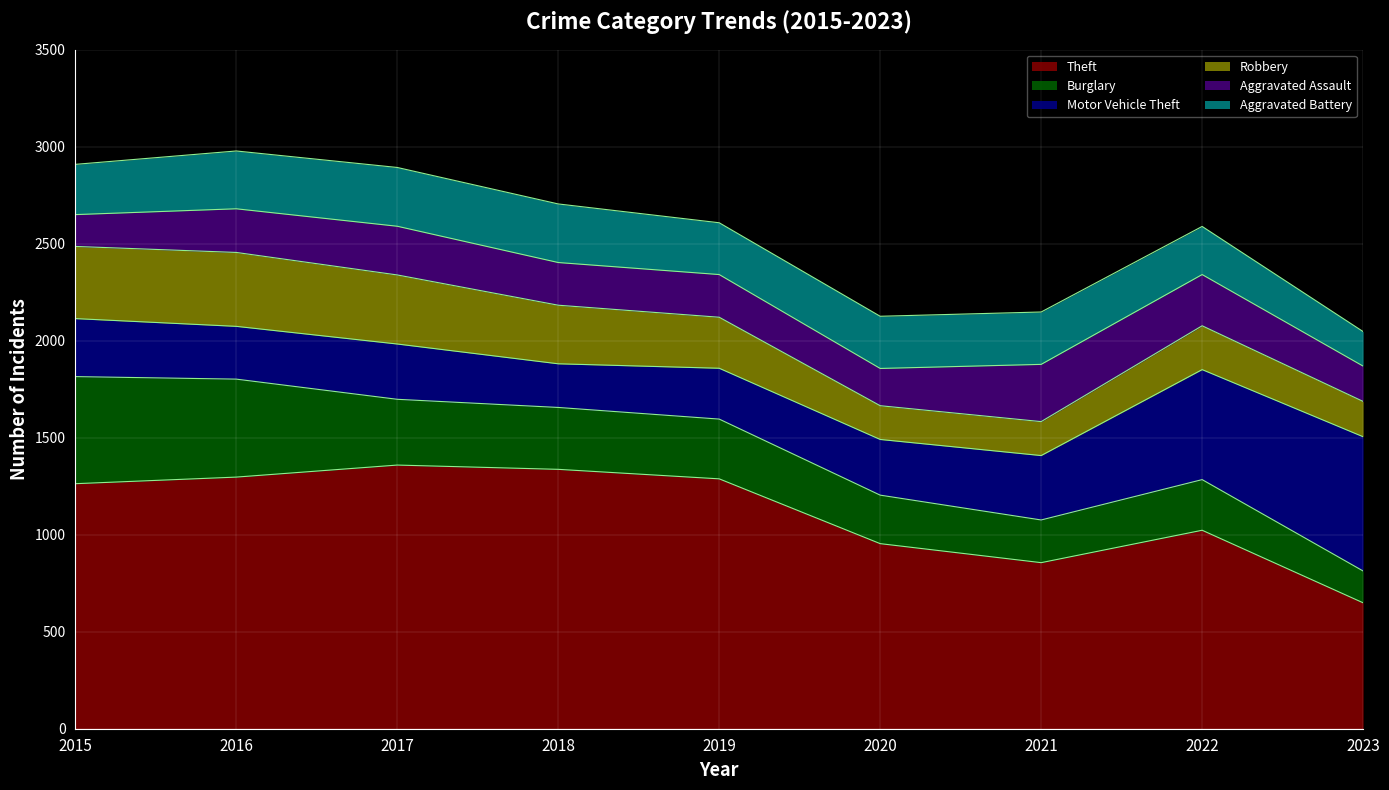

How many times do Burglary and Aggravated Battery cross each other?

3